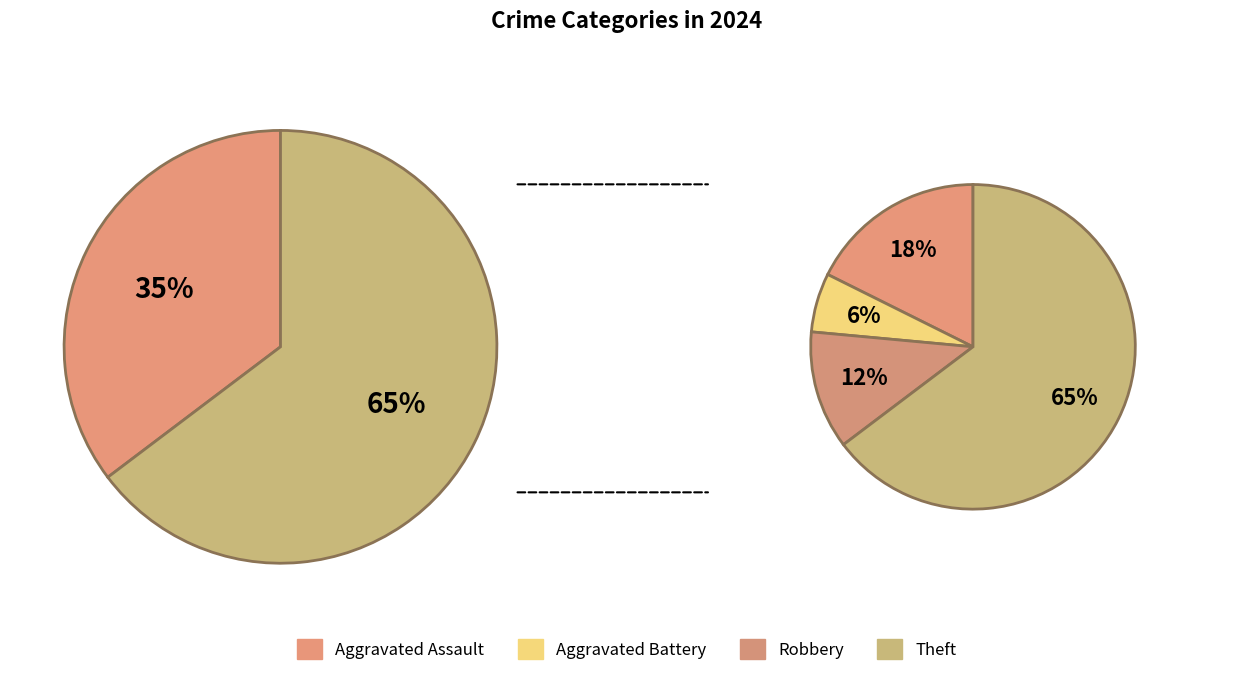

Which category has the biggest portion of the pie?

Theft